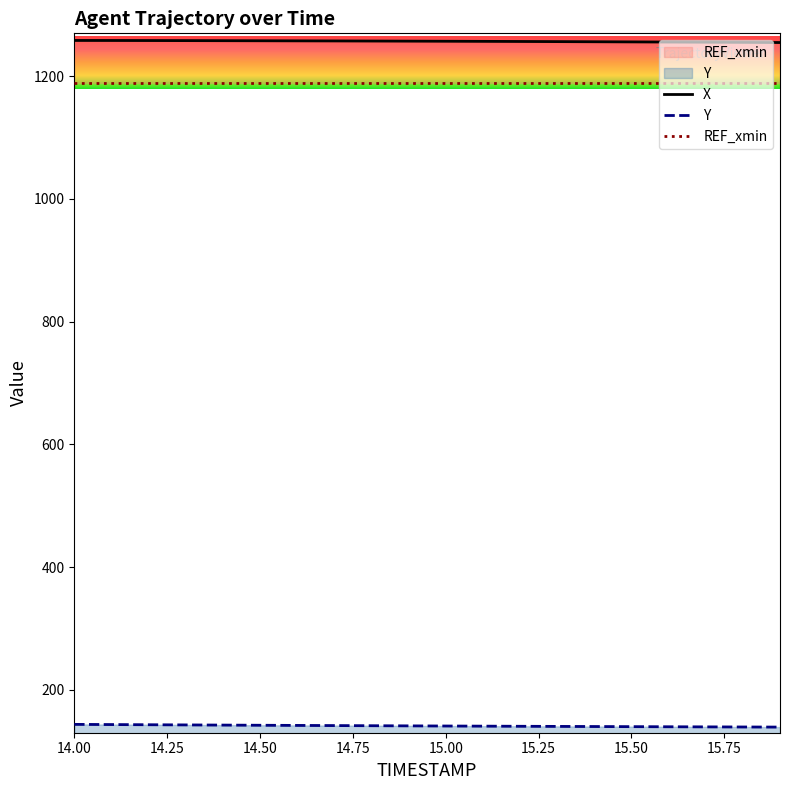

What is the lowest value of the REF_xmin series?

1189.1